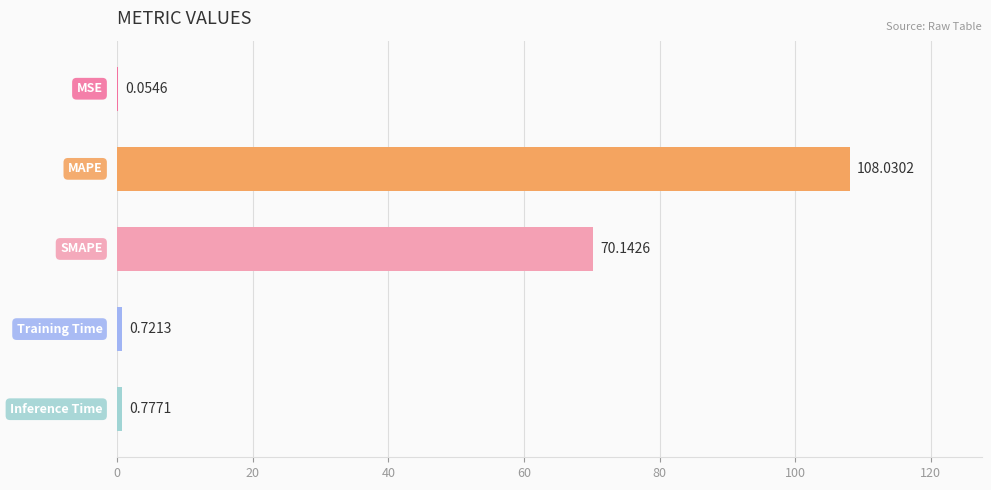

What is the sum of all values?

179.7